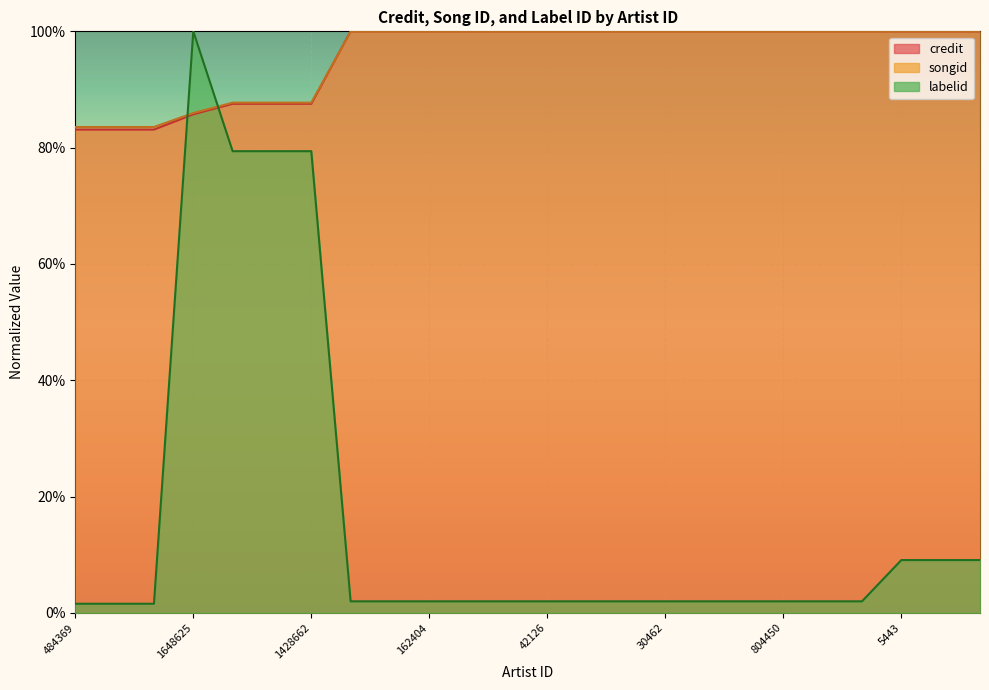

How many interior local peaks does the labelid series have?

1